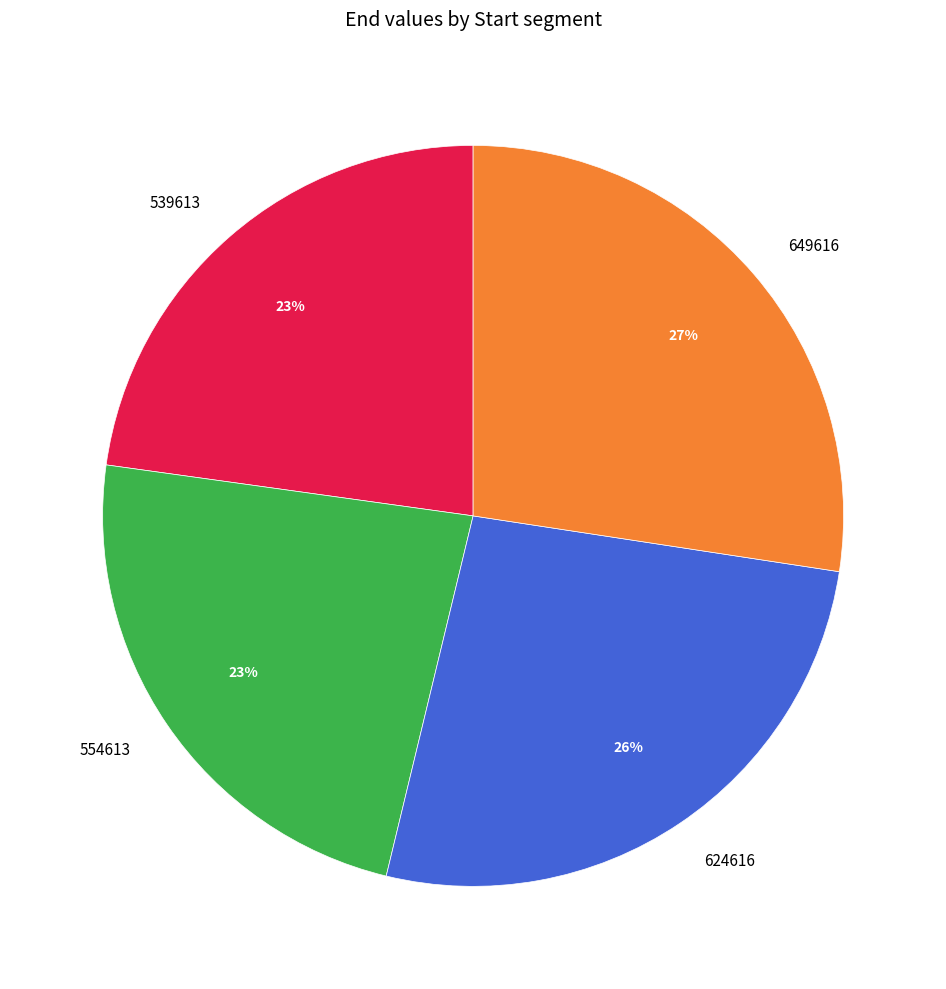

Combined, do 554613 and 539613 account for over 50%?

No